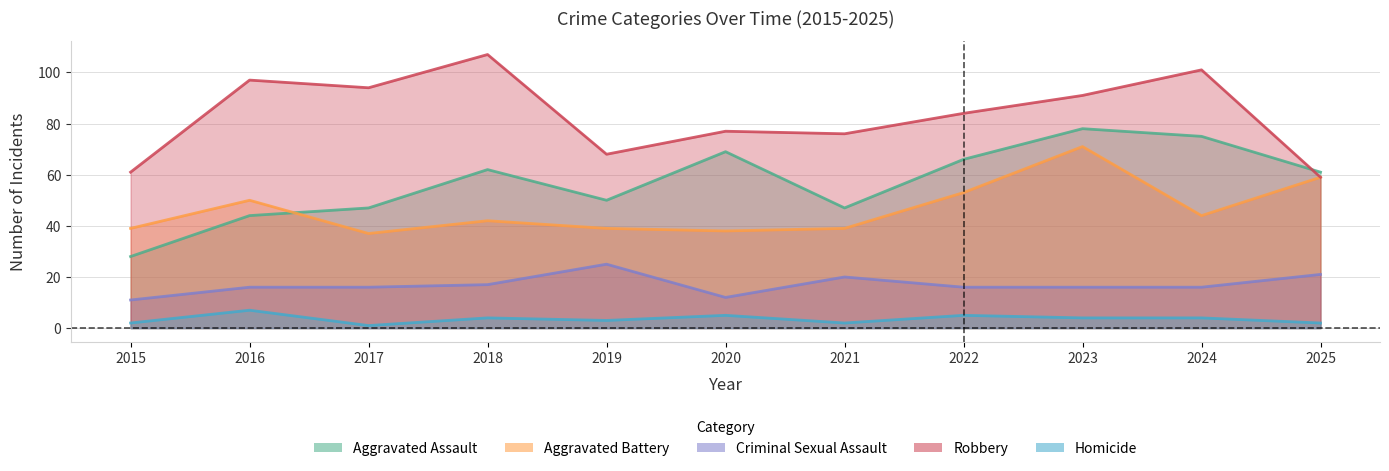

Reading left to right, extract all data points from this chart.

Aggravated Assault: 28	44	47	62	50	69	47	66	78	75	61
Aggravated Battery: 39	50	37	42	39	38	39	53	71	44	59
Criminal Sexual Assault: 11	16	16	17	25	12	20	16	16	16	21
Robbery: 61	97	94	107	68	77	76	84	91	101	59
Homicide: 2	7	1	4	3	5	2	5	4	4	2